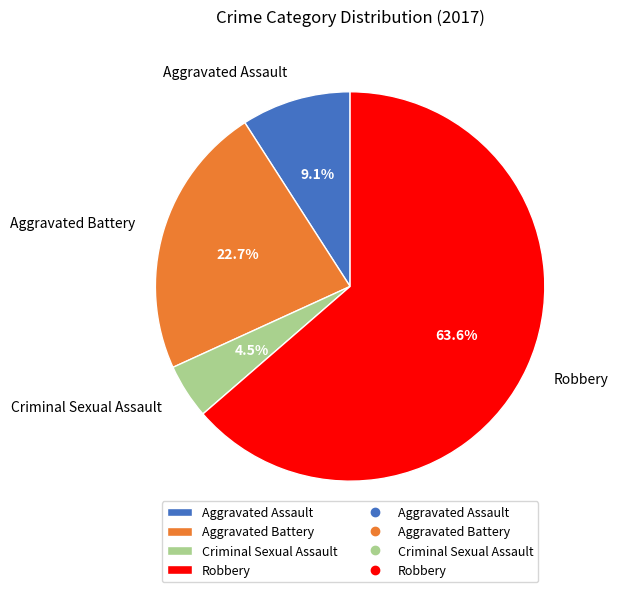

What percentage is the Robbery slice, to the nearest percent?

64%